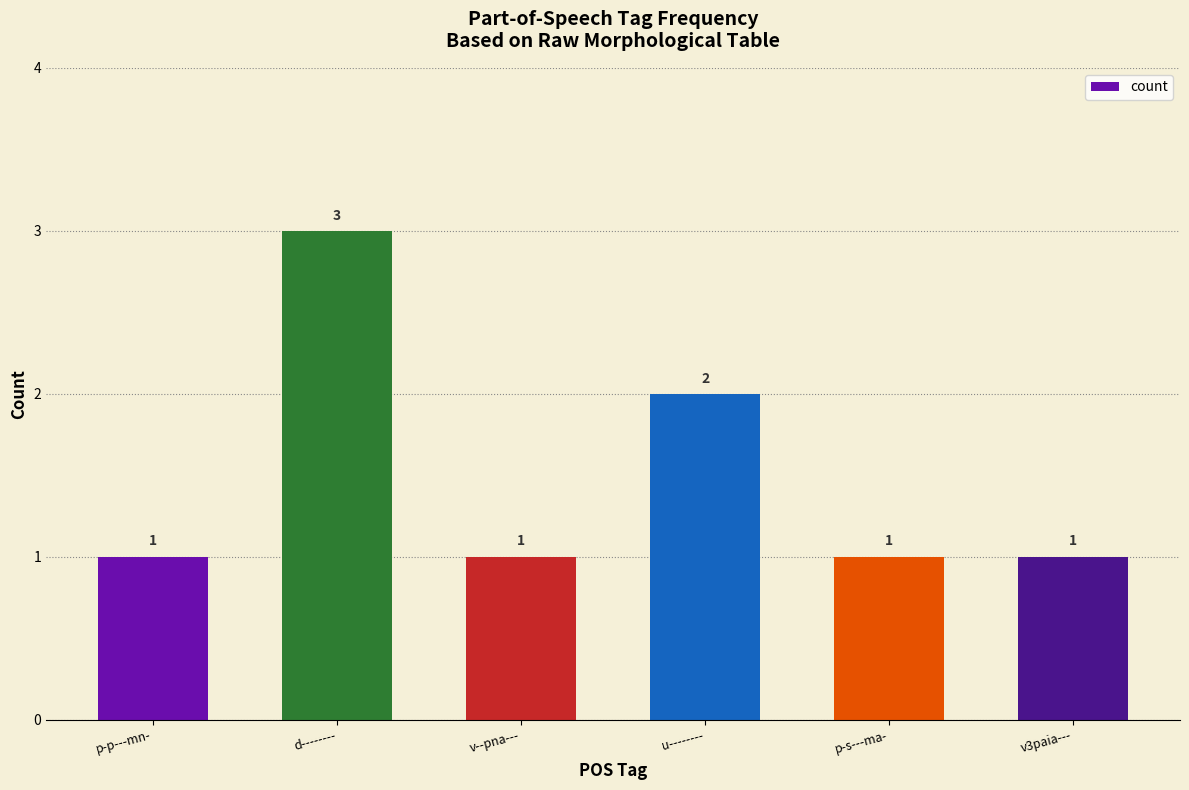

Reading right to left, list all the values displayed in this chart.

1	1	2	1	3	1